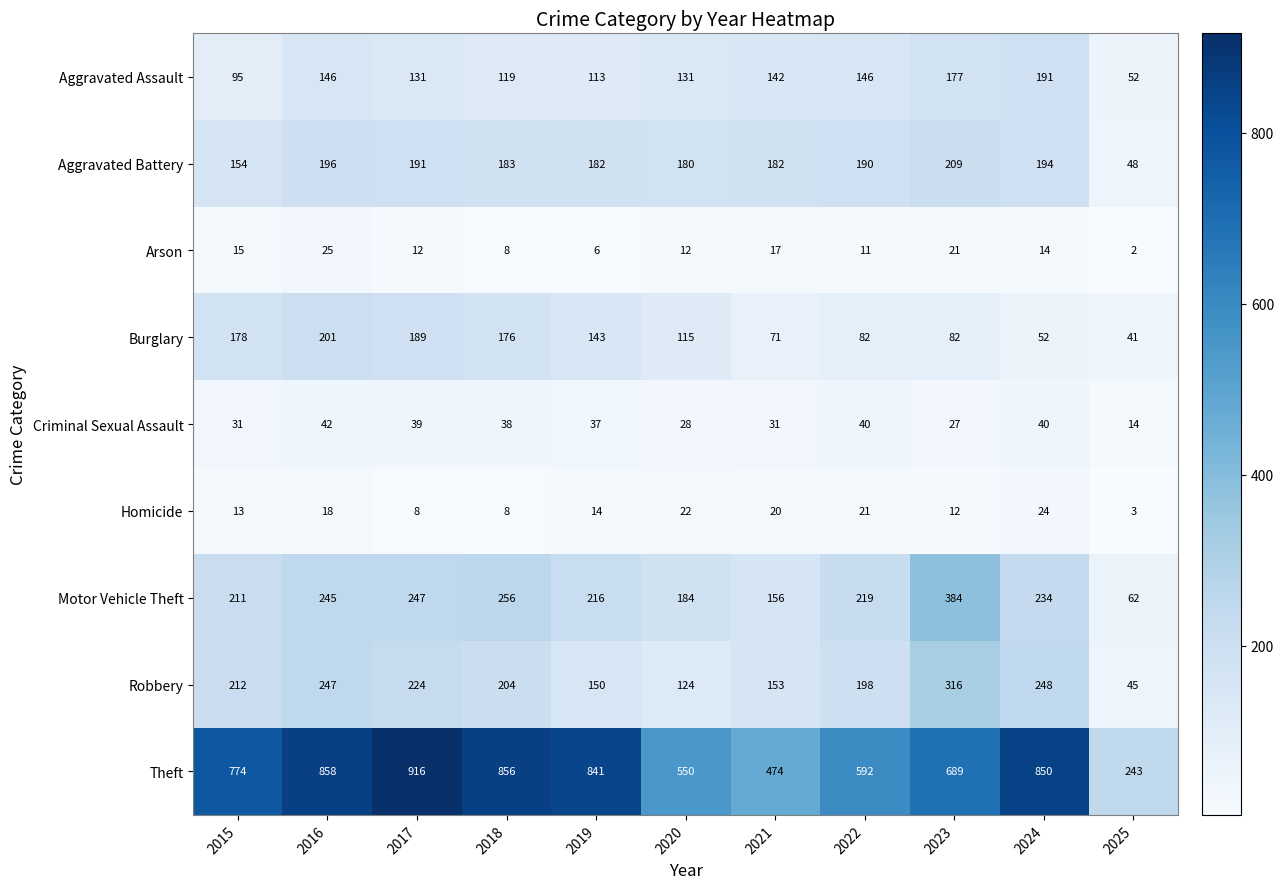

What value does the Motor Vehicle Theft series have at 2022?

219